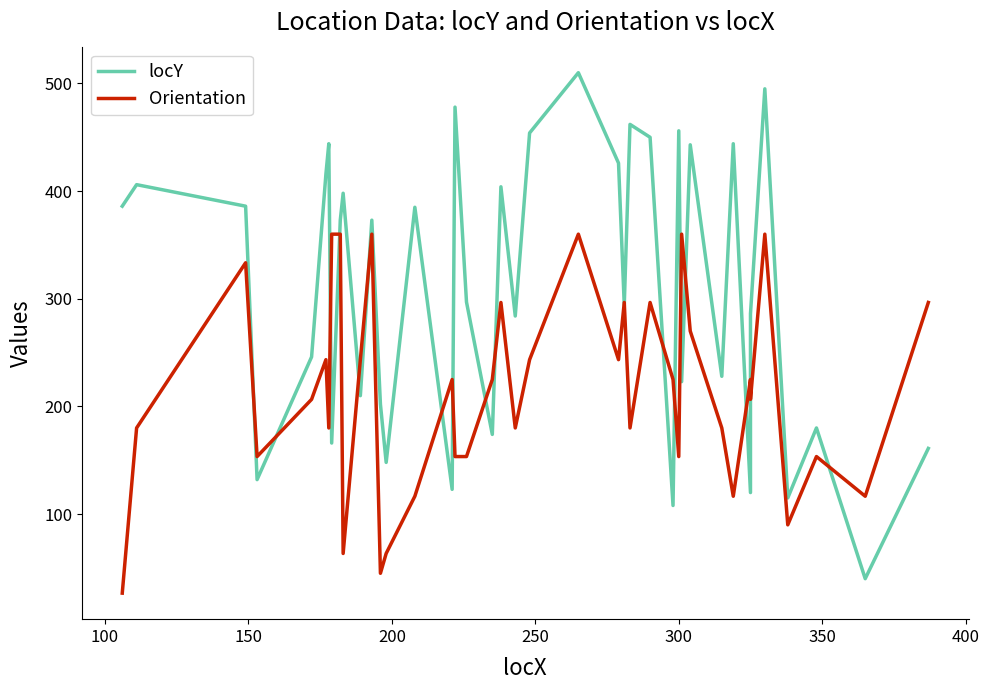

List the series in order of their overall mean, highest first.

locY, Orientation